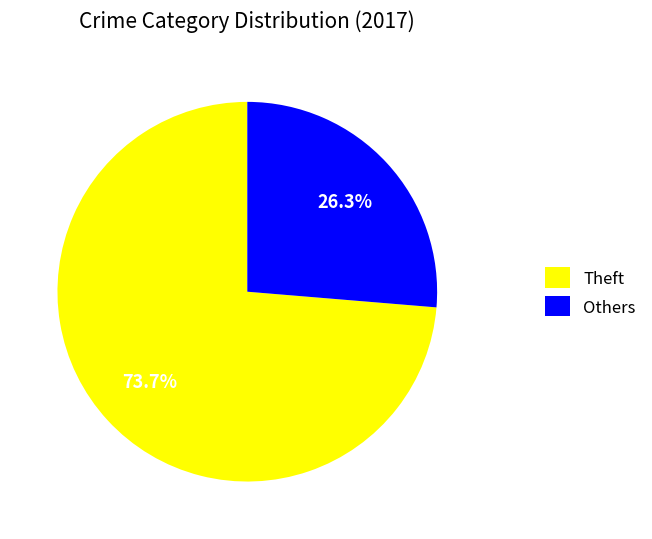

Which has a higher value, Others or Theft?

Theft